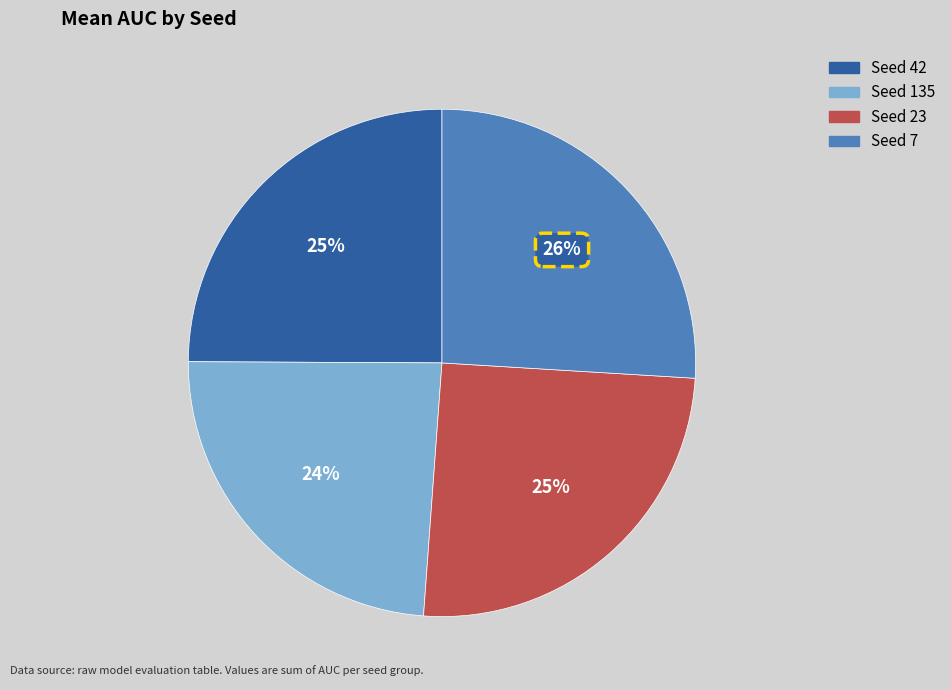

Does any single category account for the majority?

No